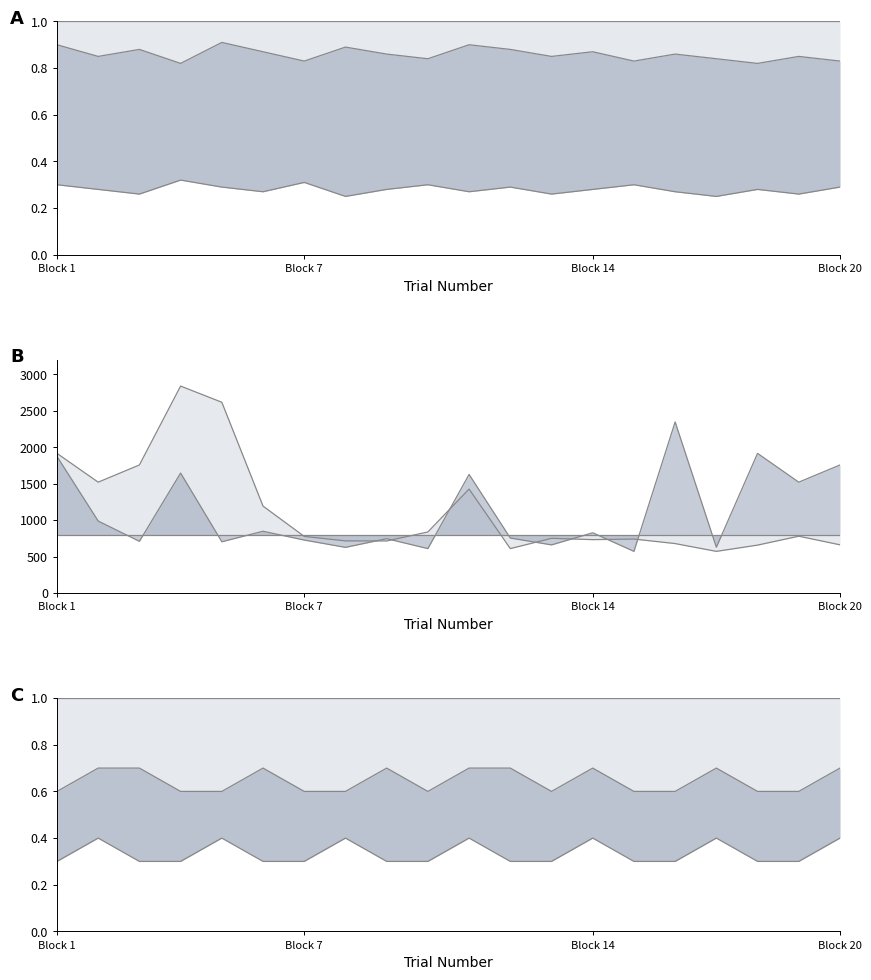

How many mid values are between 0 and 1?

20